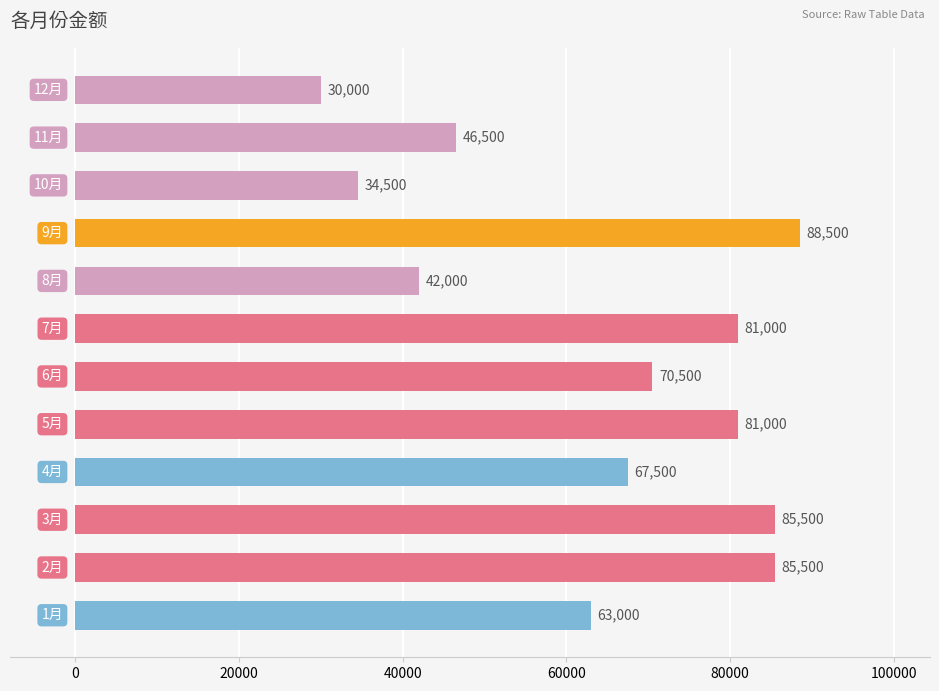

What is the sum of all values?

775500